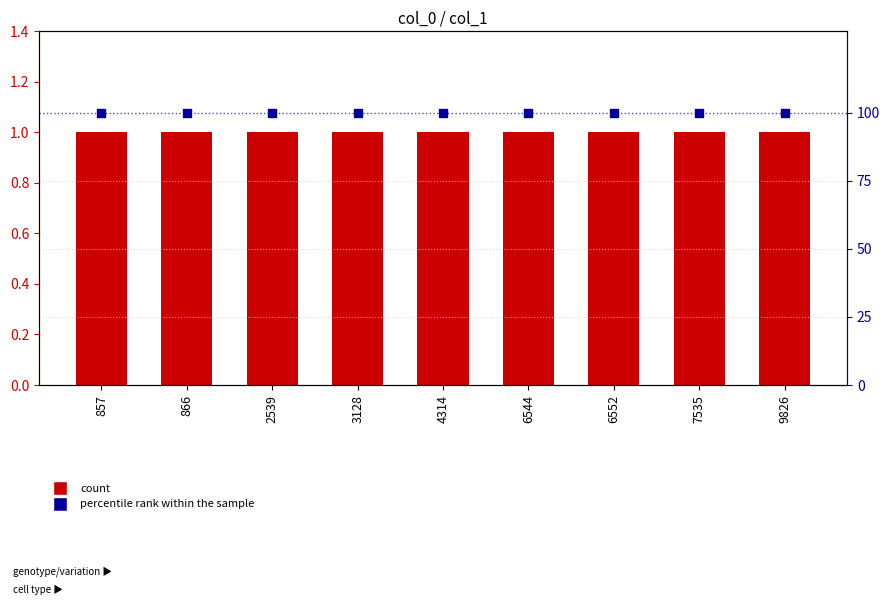

At how many categories does at least one series exceed 42?

9